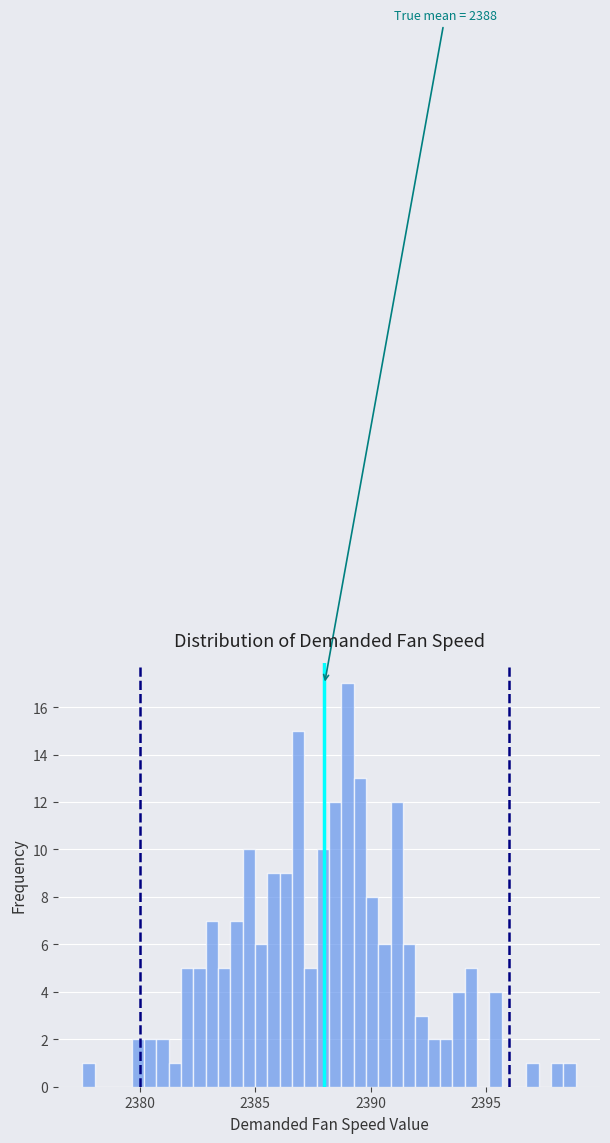

Around what value on the x-axis is the tallest bar? Give the approximate position of its centre, as read against the axis.

2389.0